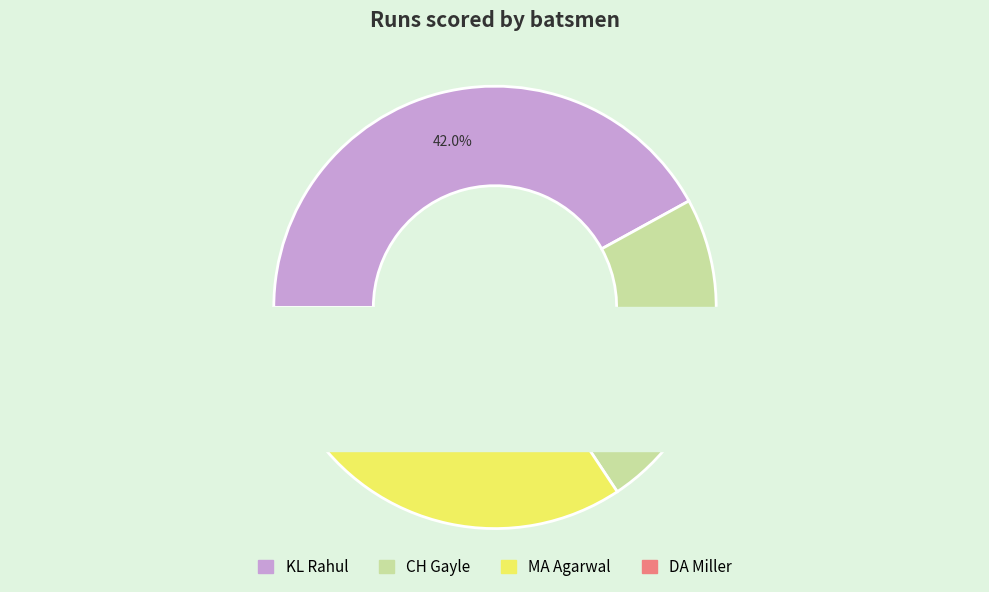

What portion of the pie excludes DA Miller?

91.1%